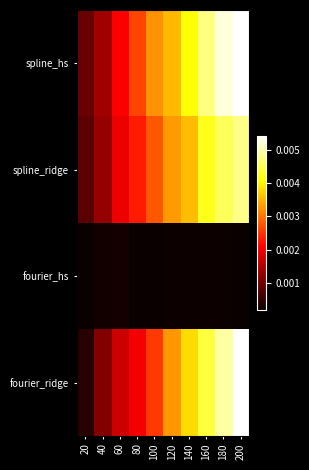

At how many categories does at least one series exceed 0?

10